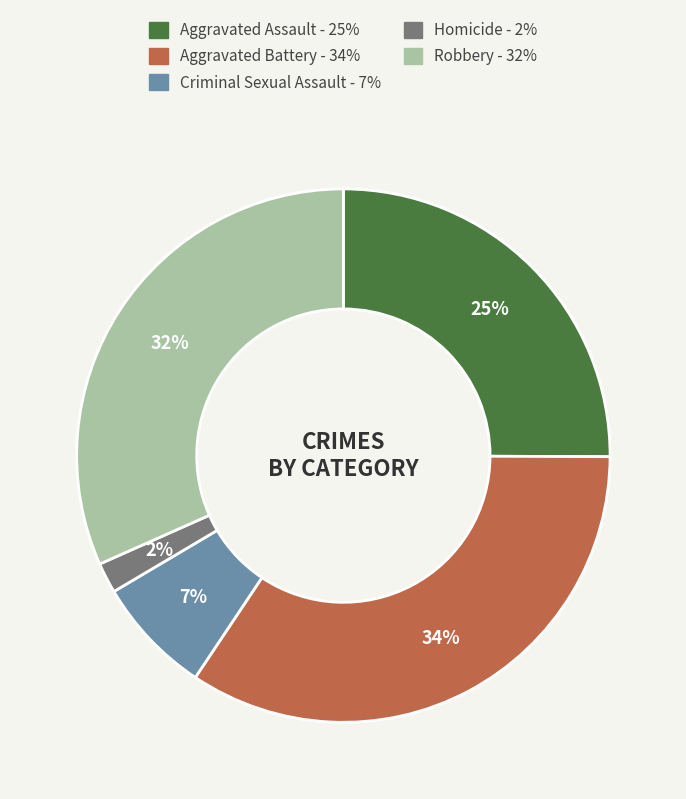

What is the ratio of the value at Aggravated Assault to the value at Robbery?

0.8